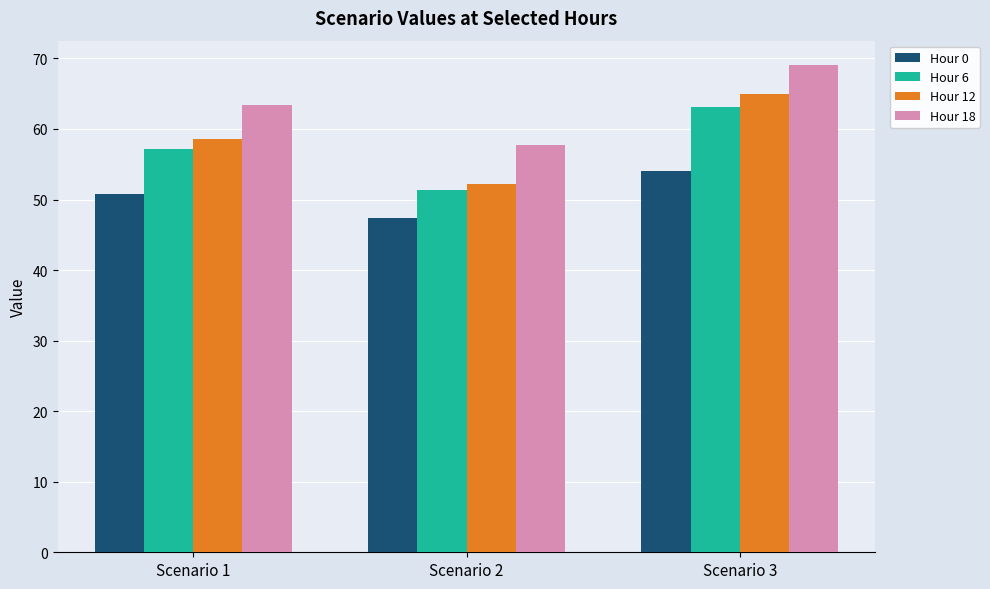

How many bars are there in each group?

4